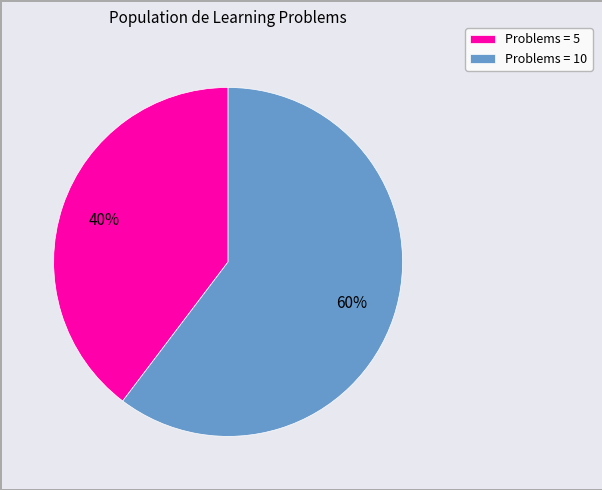

Is there a majority slice in this chart?

Yes